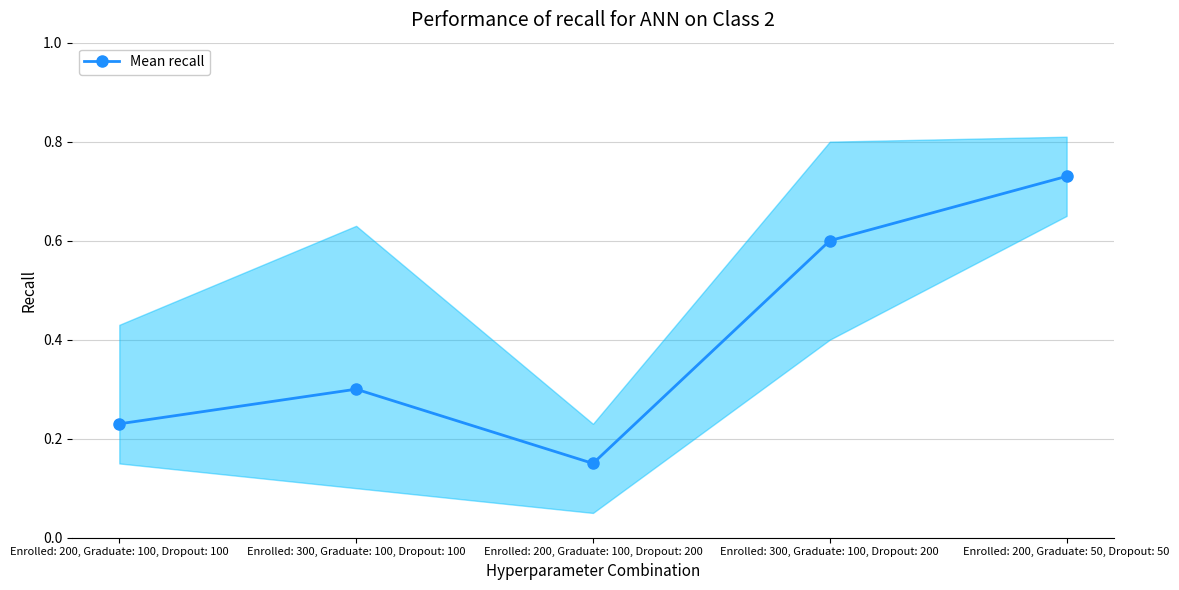

What position from the right is Enrolled: 200, Graduate: 100, Dropout: 200?

3